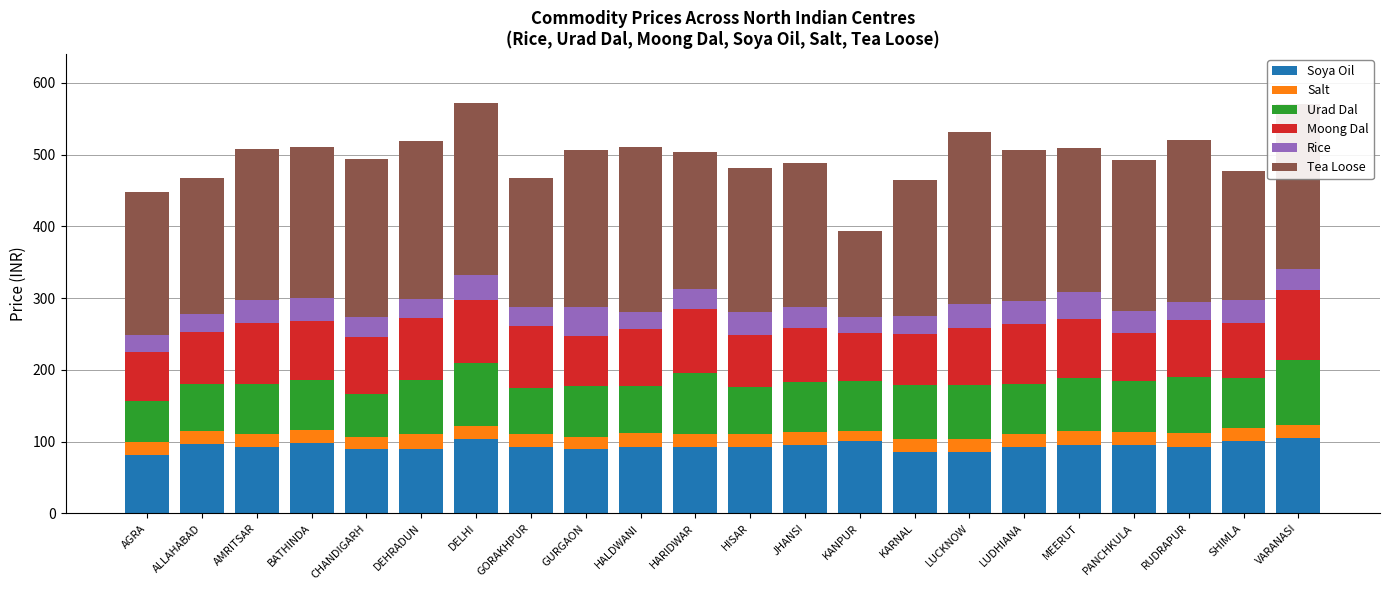

What is the lowest value of the Soya Oil series?

82